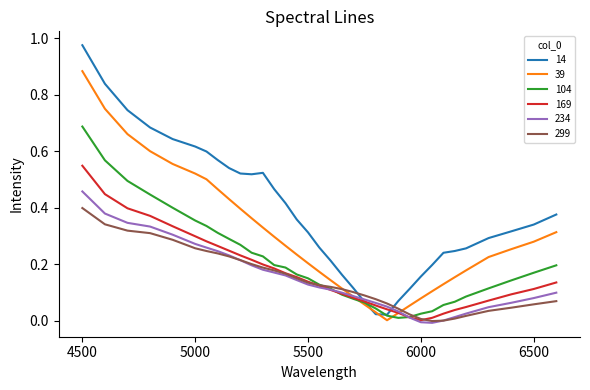

Which series has the largest total across all categories?

14